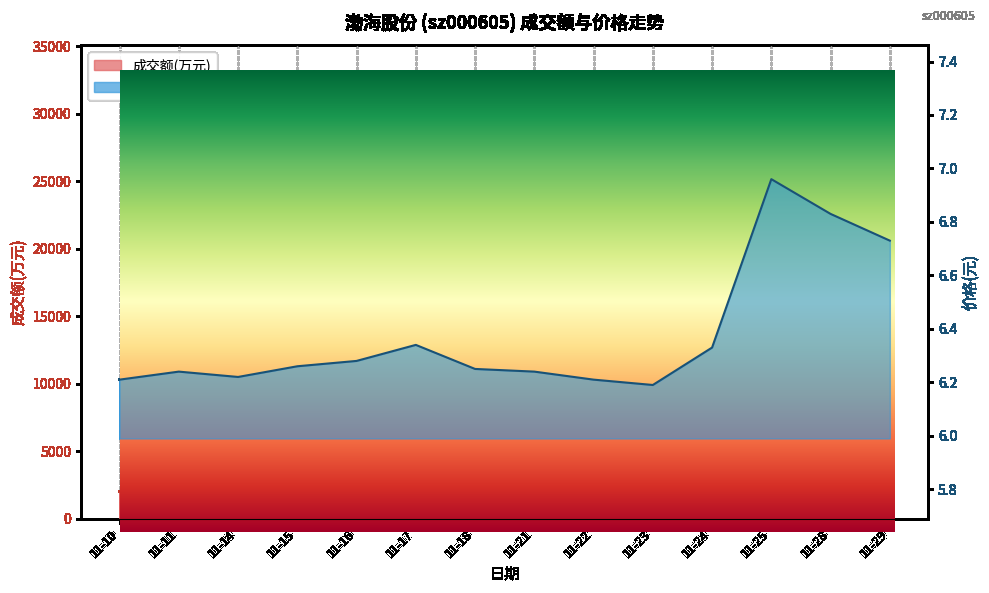

Rank the series at 11-29 from lowest to highest value.

价格, 成交额(万元)